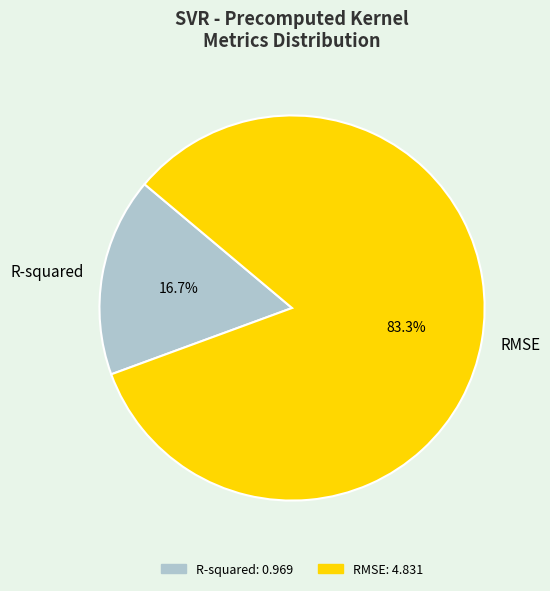

What percentage do RMSE and R-squared together represent?

100.0%